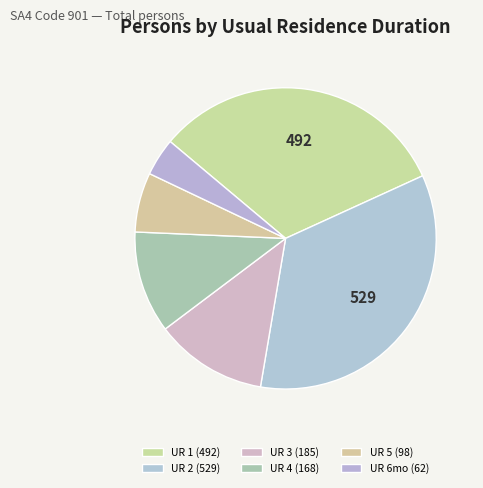

Is there any slice that represents more than half of the pie?

No